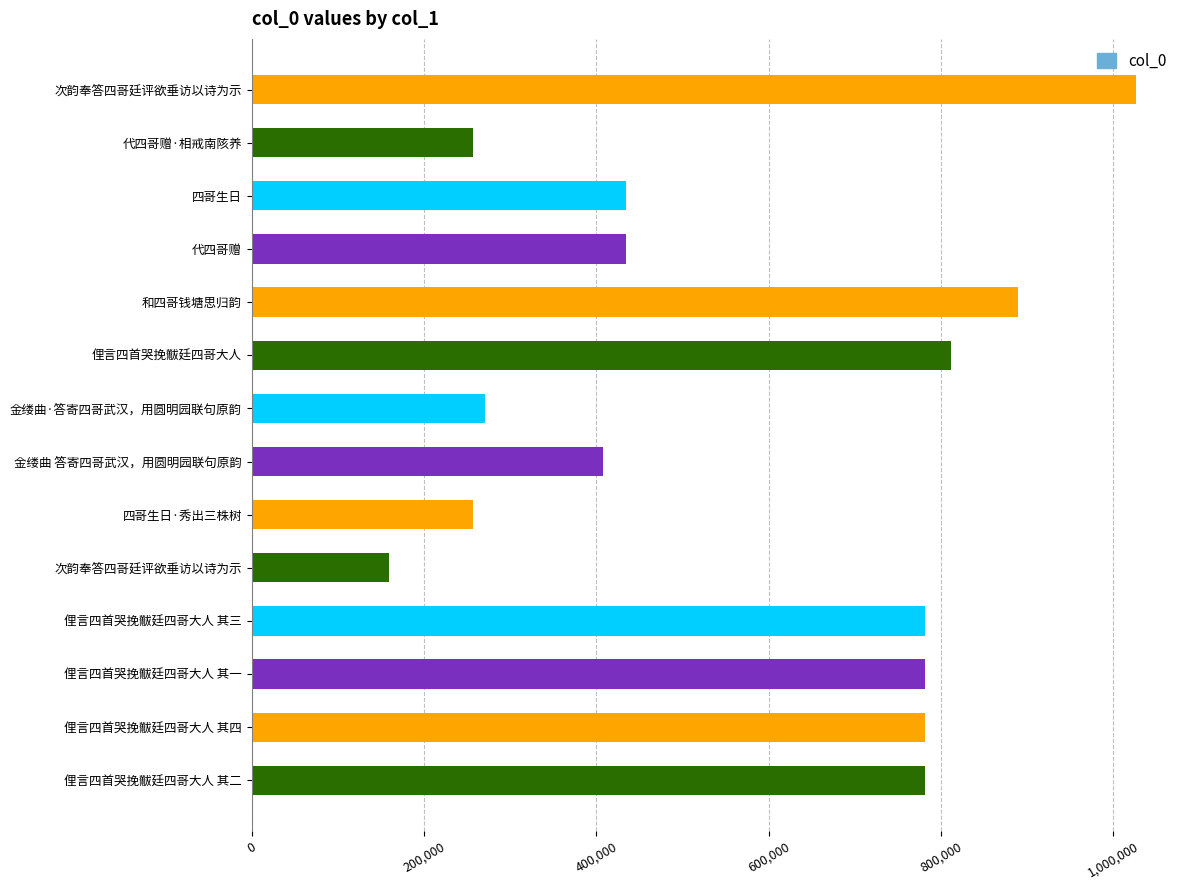

What is the sum of all values?

8073430